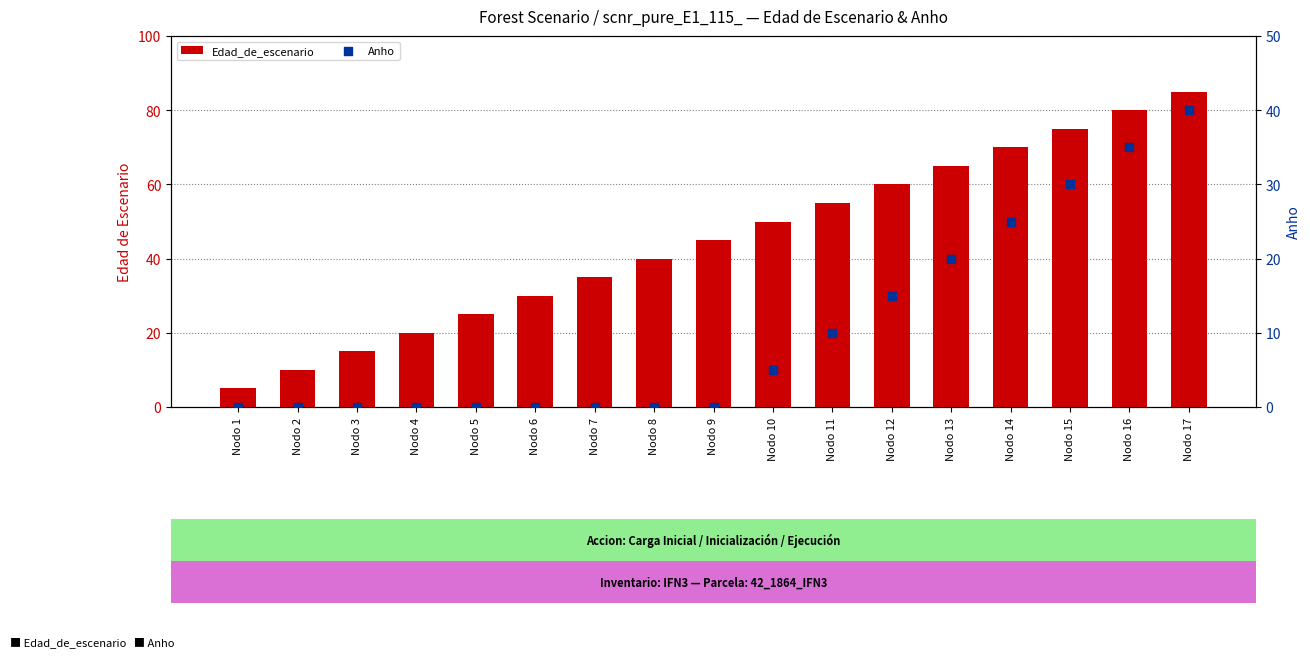

At which category is the sum across all series the highest?

Nodo 17